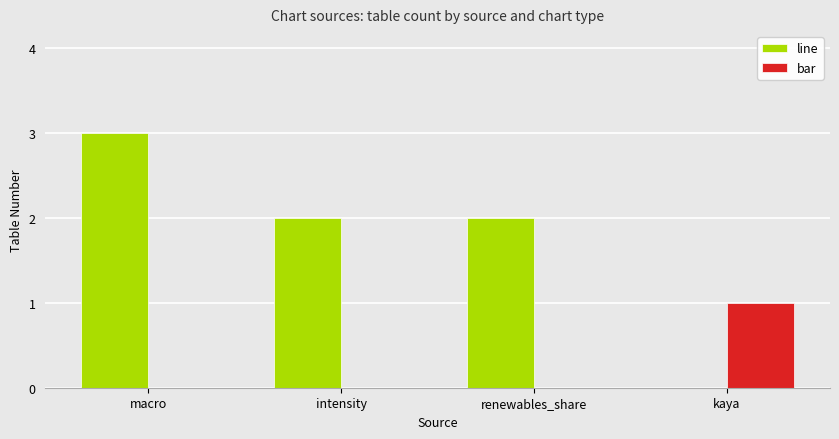

At which label does bar reach its peak?

kaya